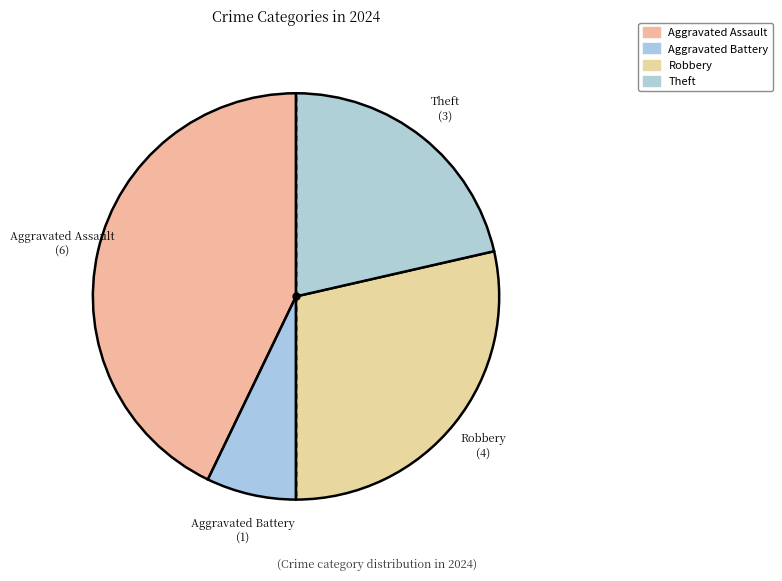

How many segments does this pie chart have?

4